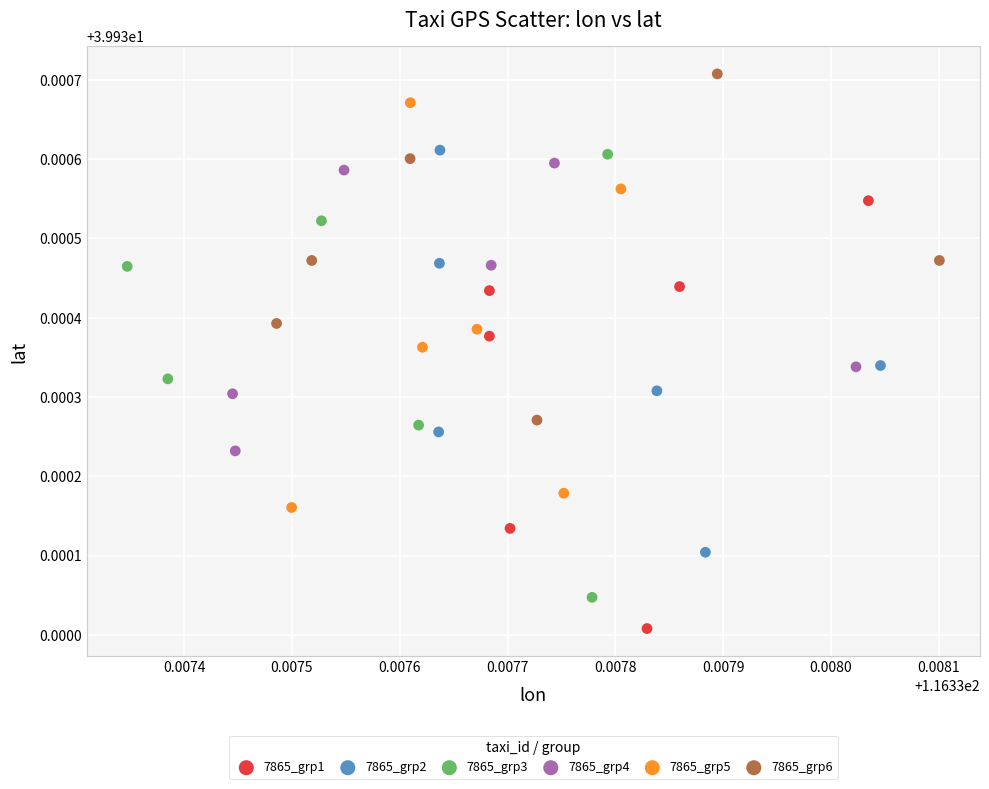

Which series contains the highest Y value?

7865_grp6